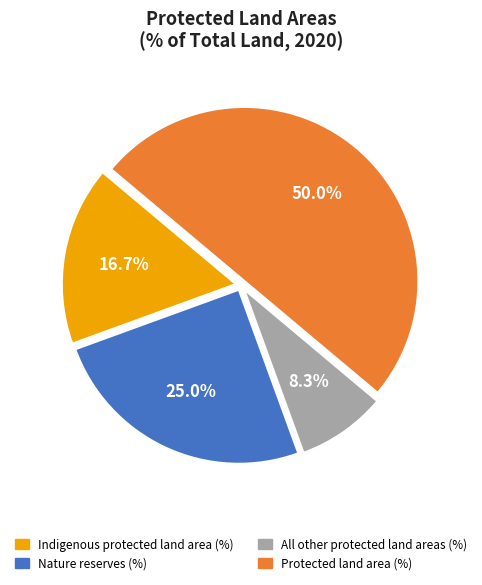

What is the ratio of the value at Protected land area (%) to the value at Nature reserves (%)?

2.0